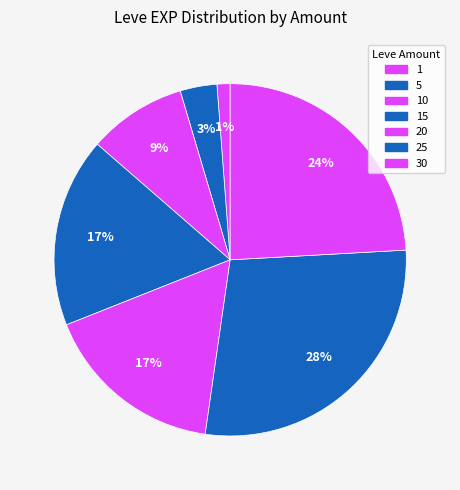

How many segments does this pie chart have?

7